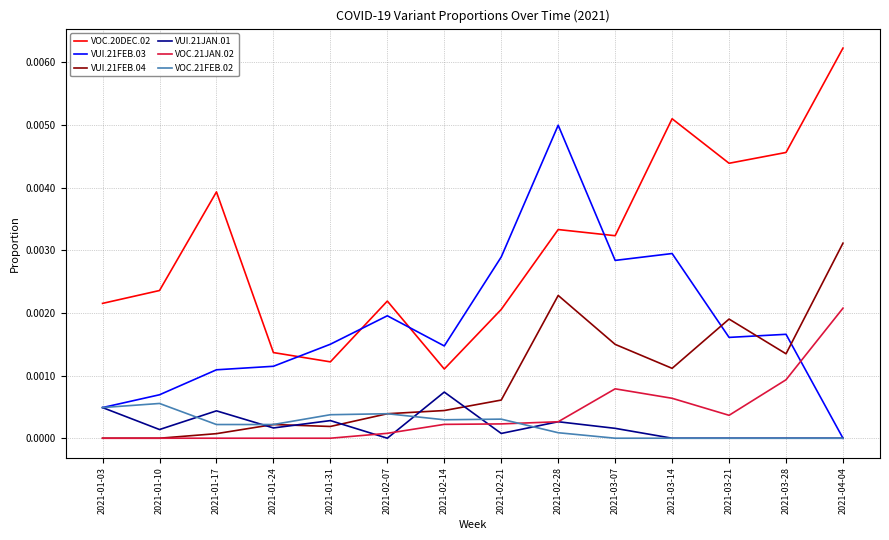

Which series has the largest total across all categories?

VOC.20DEC.02